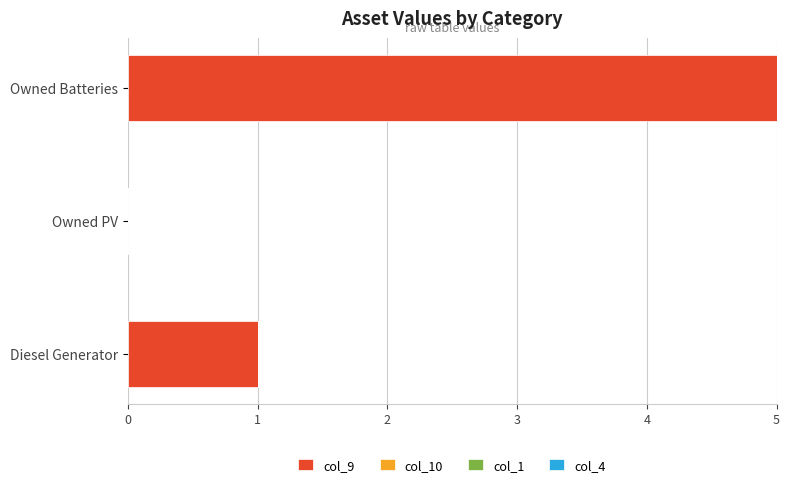

True or false: the data shows 5 at Owned Batteries.

True